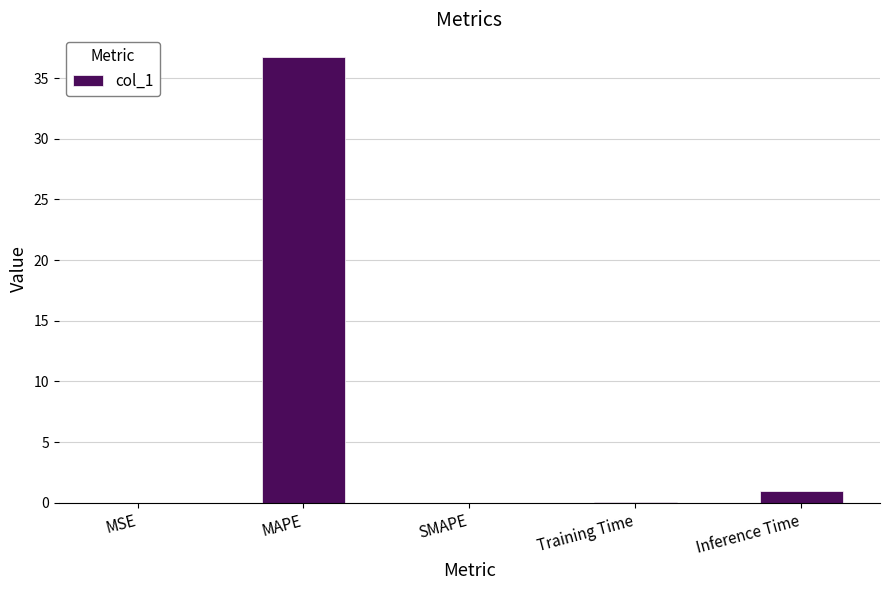

What is the sum of the values at Inference Time and SMAPE?

1.0